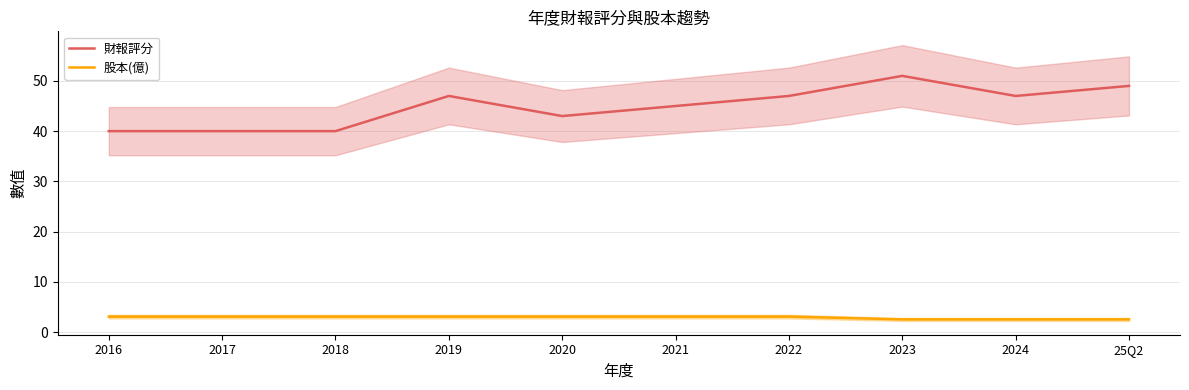

Is it true that 財報評分 equals 51.0 at 2023?

True